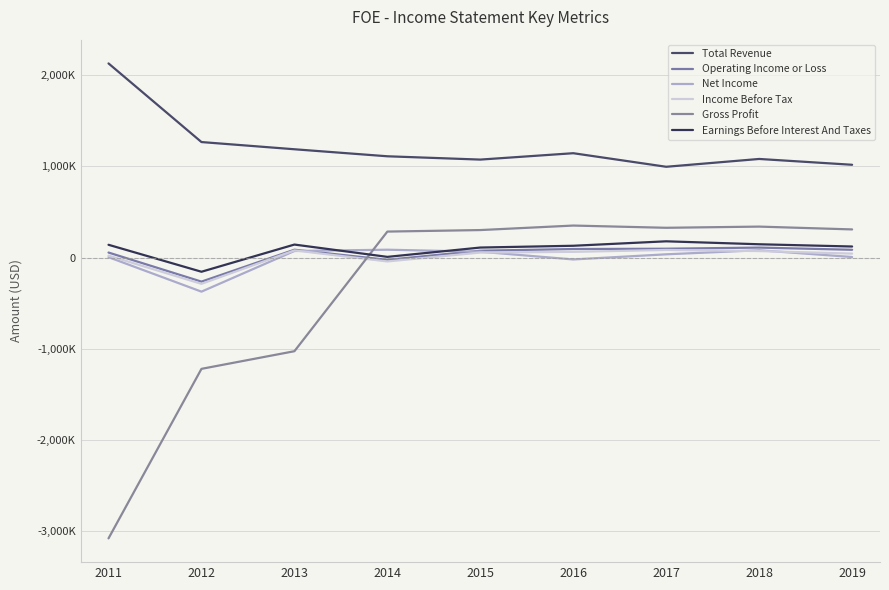

True or false: Earnings Before Interest And Taxes has a value of 142600 at 2013.

True